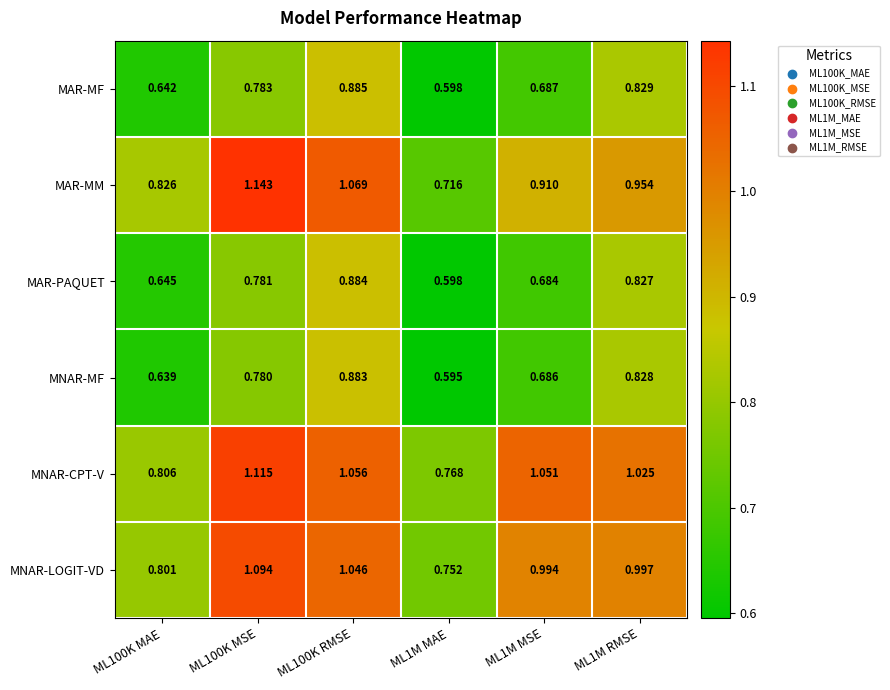

Which series has the widest spread of values?

MAR-MM